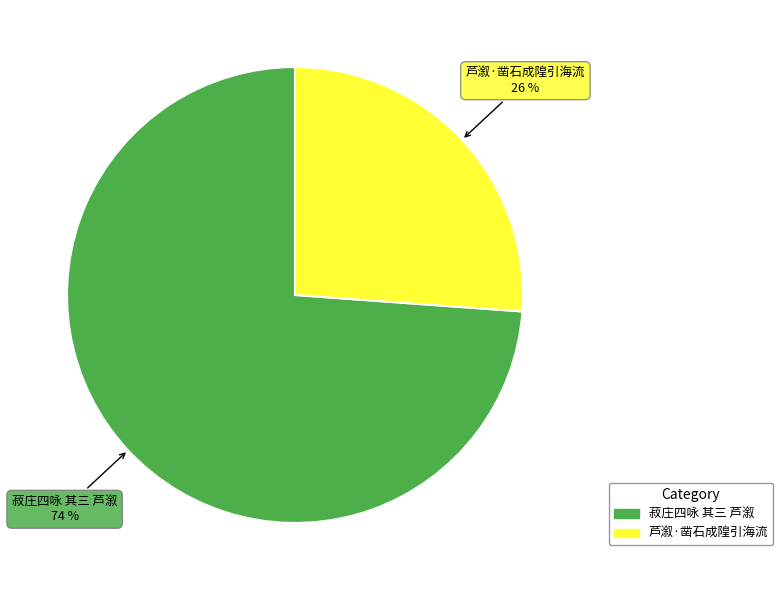

Rank the categories by value from highest to lowest.

菽庄四咏 其三 芦溆, 芦溆·凿石成隍引海流